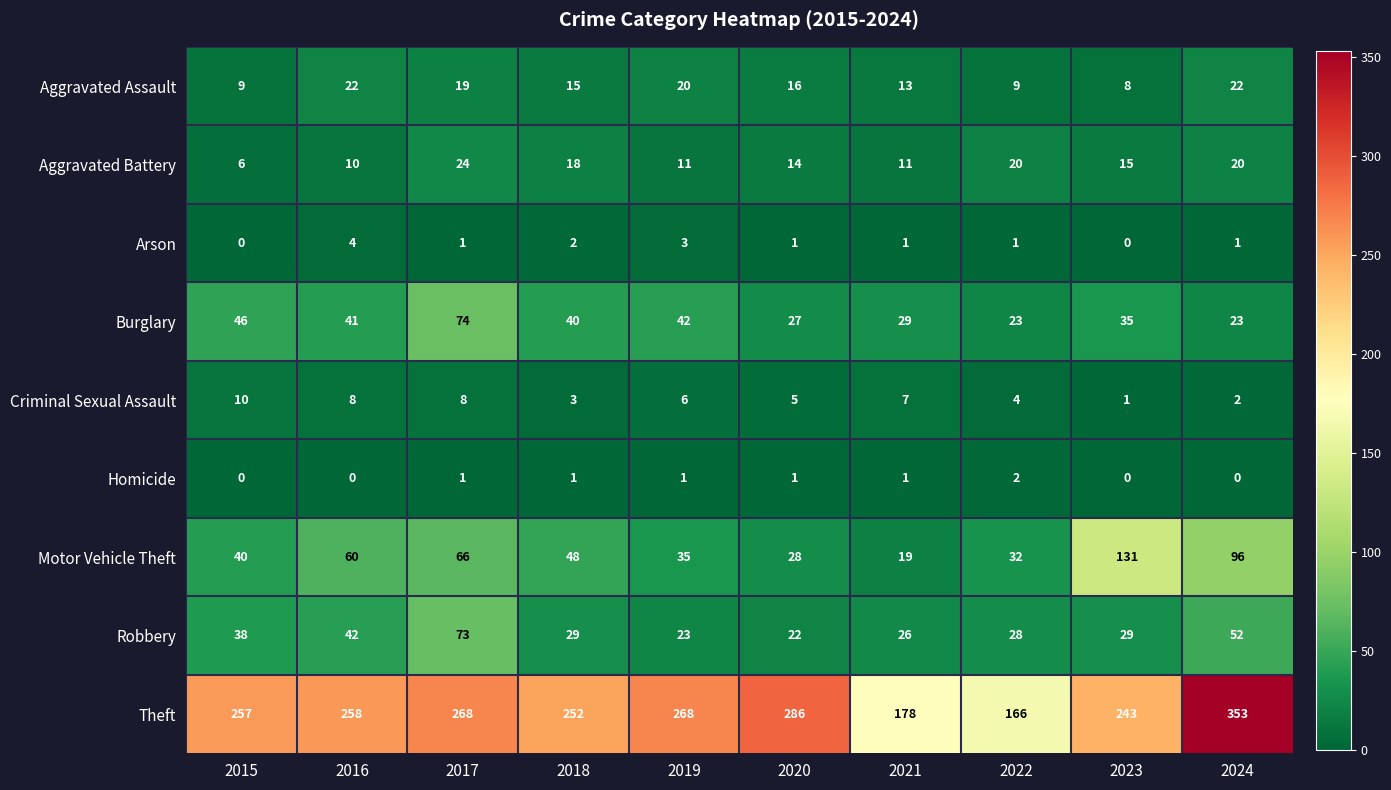

The value of Criminal Sexual Assault at 2020 is 5. True or false?

True